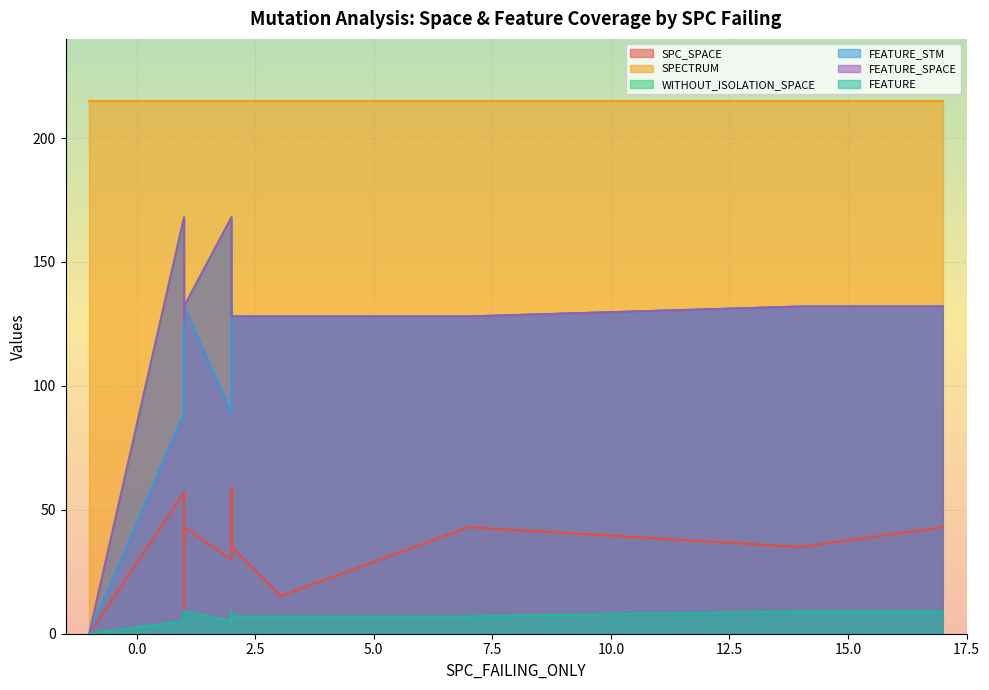

How many lines are shown in the chart?

6